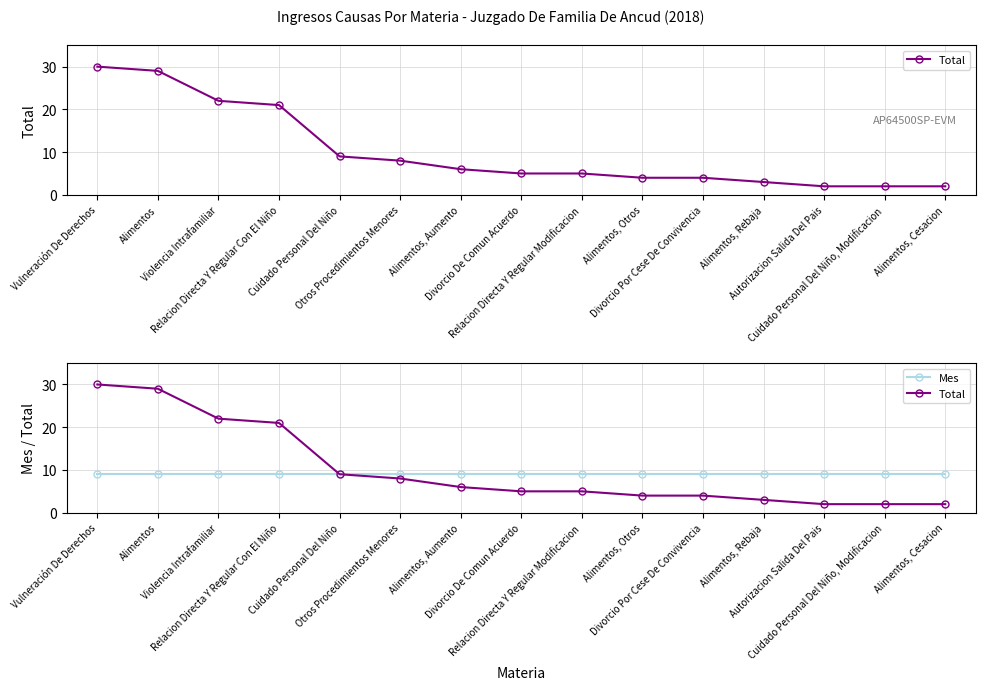

Which series has the widest spread of values?

Total